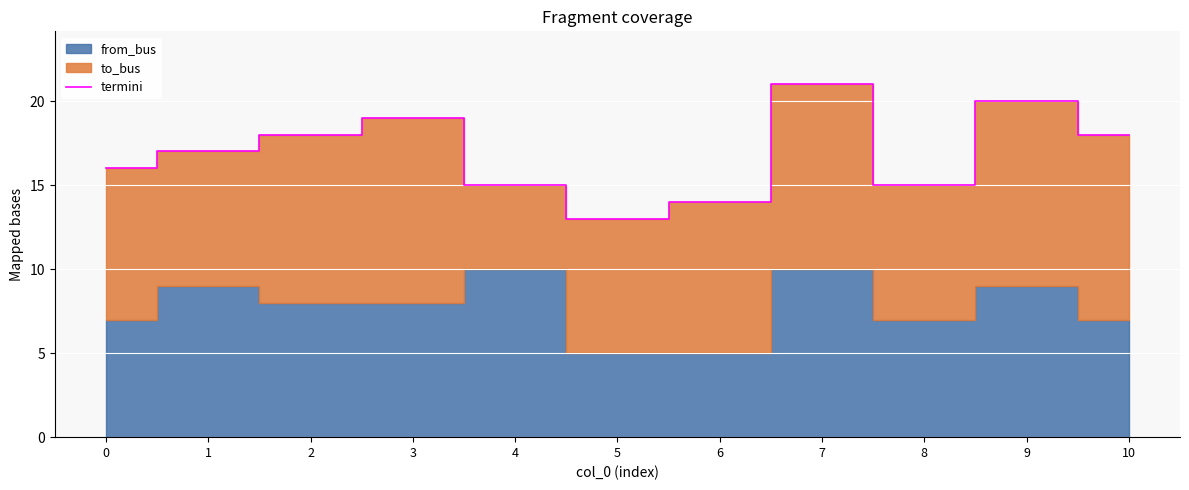

Where is the data nearest to the value 17?

1